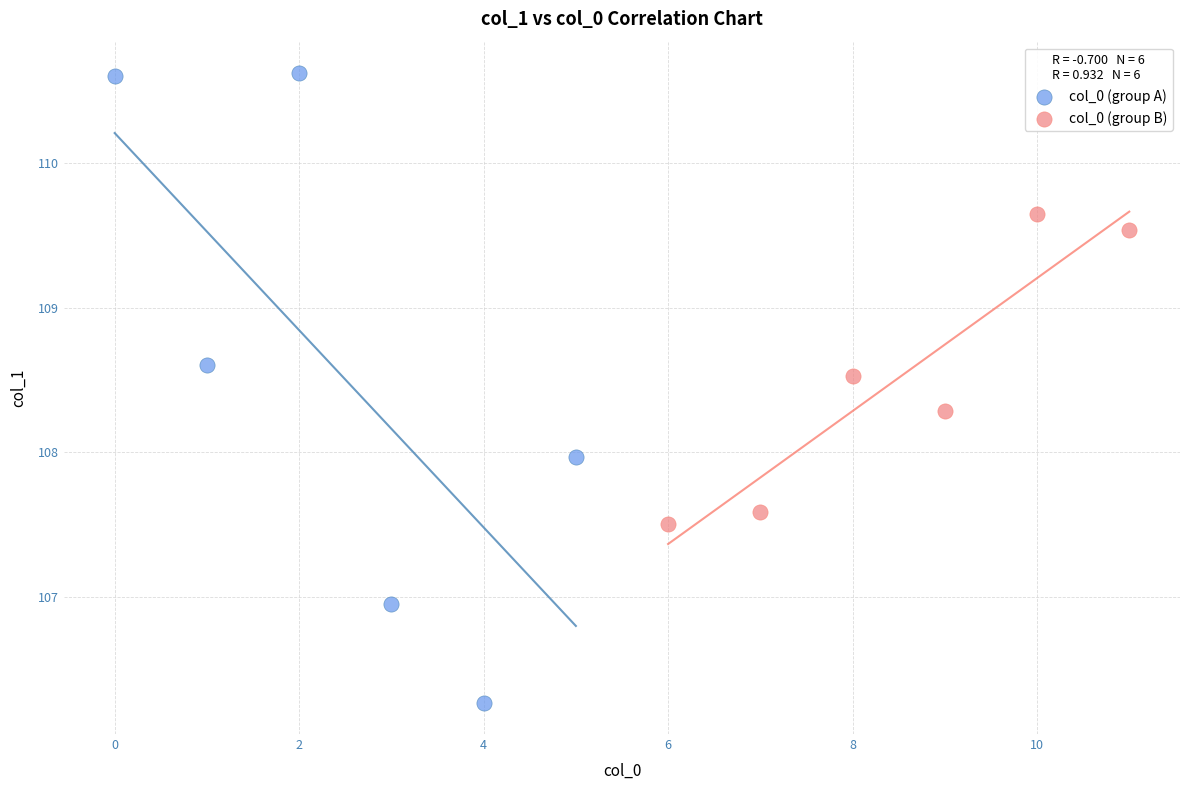

Which series has the widest spread of Y values?

col_0 (group A)